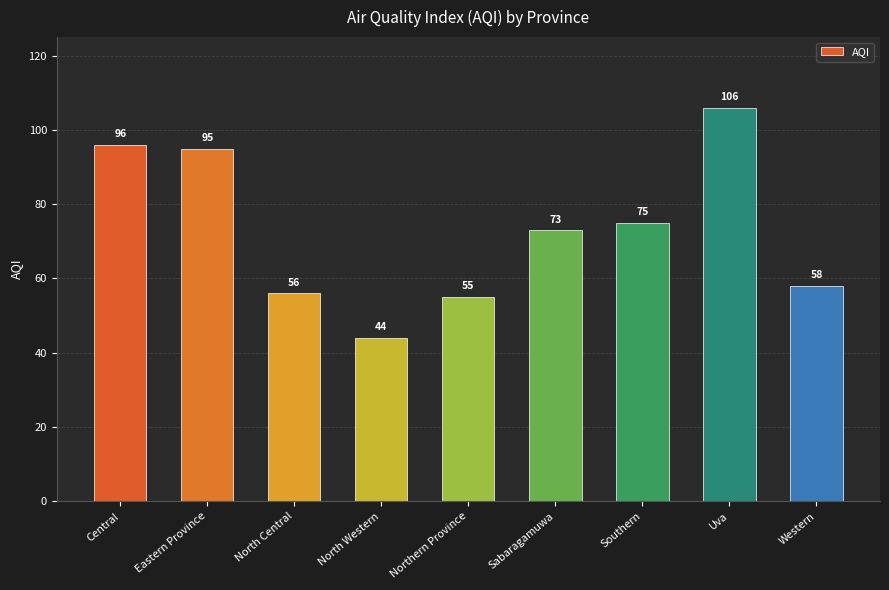

Rank the categories by value from lowest to highest.

North Western, Northern Province, North Central, Western, Sabaragamuwa, Southern, Eastern Province, Central, Uva